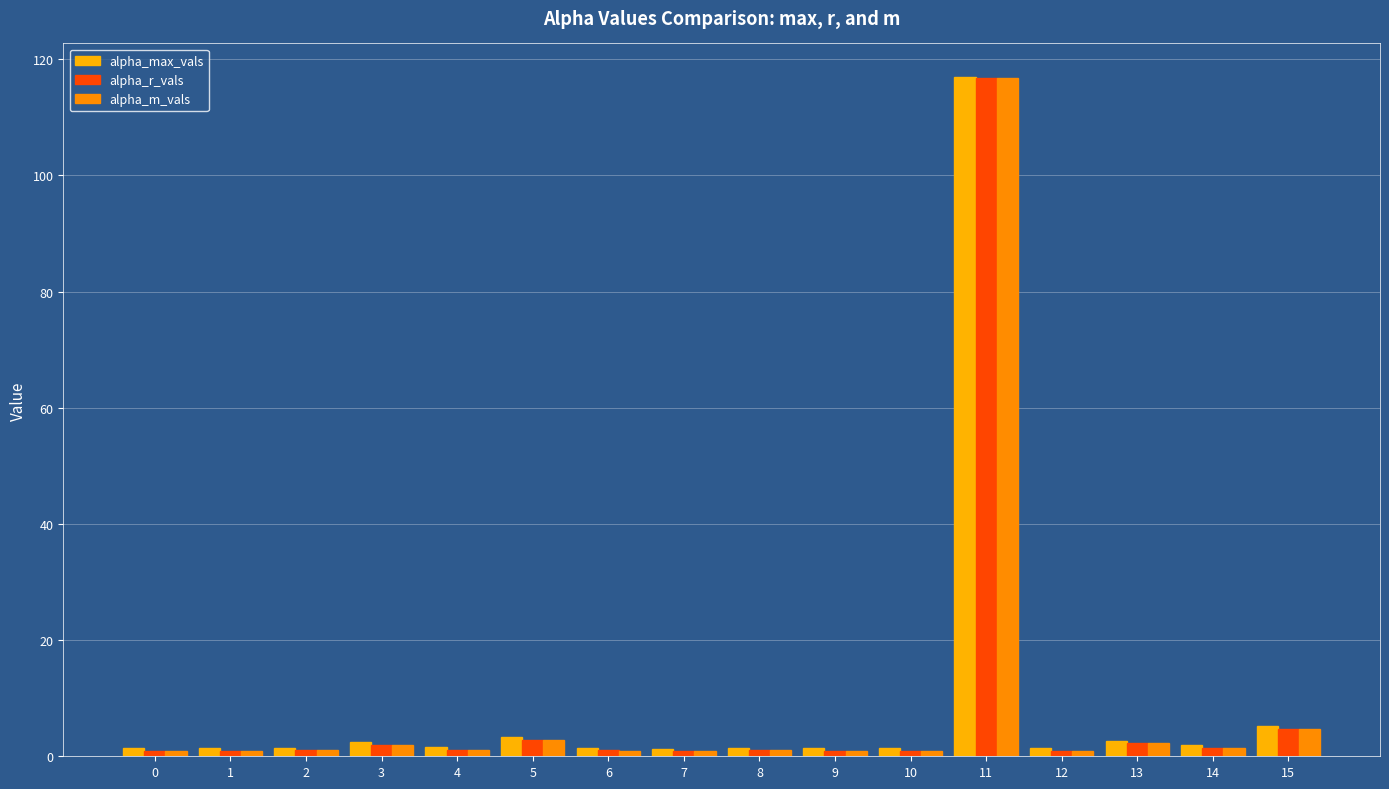

Rank the series at 4 from lowest to highest value.

alpha_r_vals, alpha_m_vals, alpha_max_vals